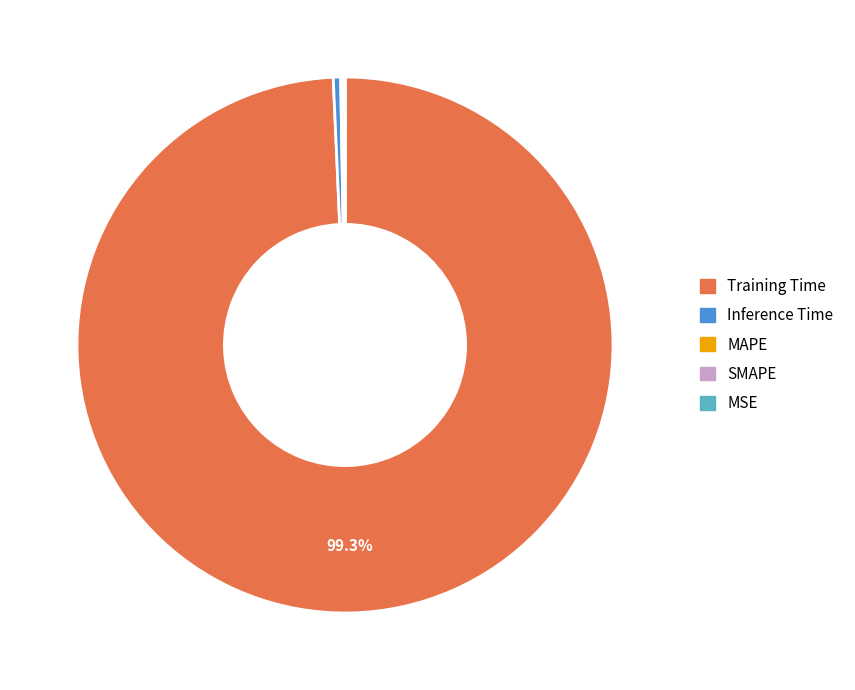

Which category has the biggest portion of the pie?

Training Time